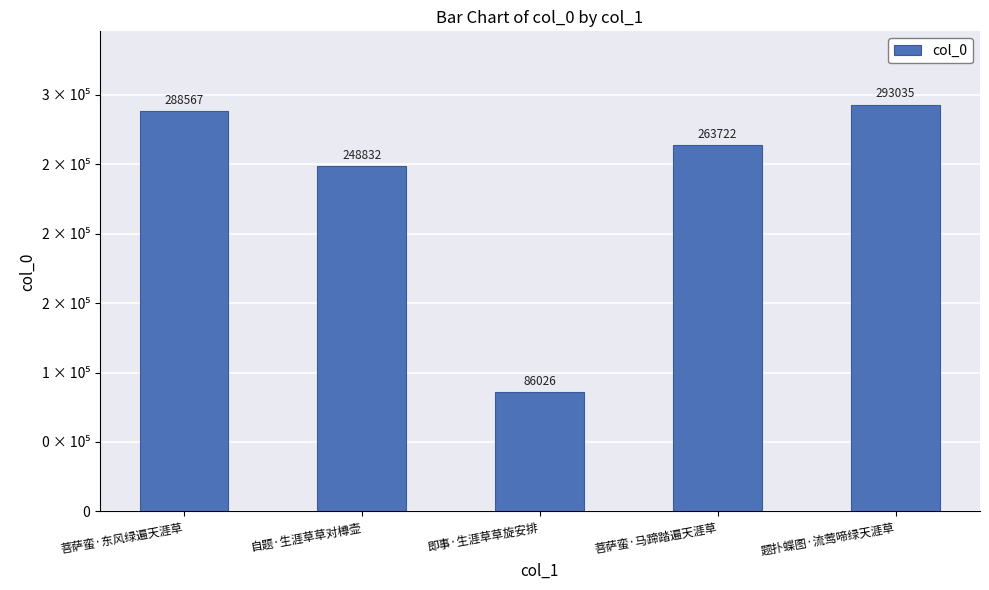

At which label does the data first exceed 263722?

菩萨蛮·东风绿遍天涯草